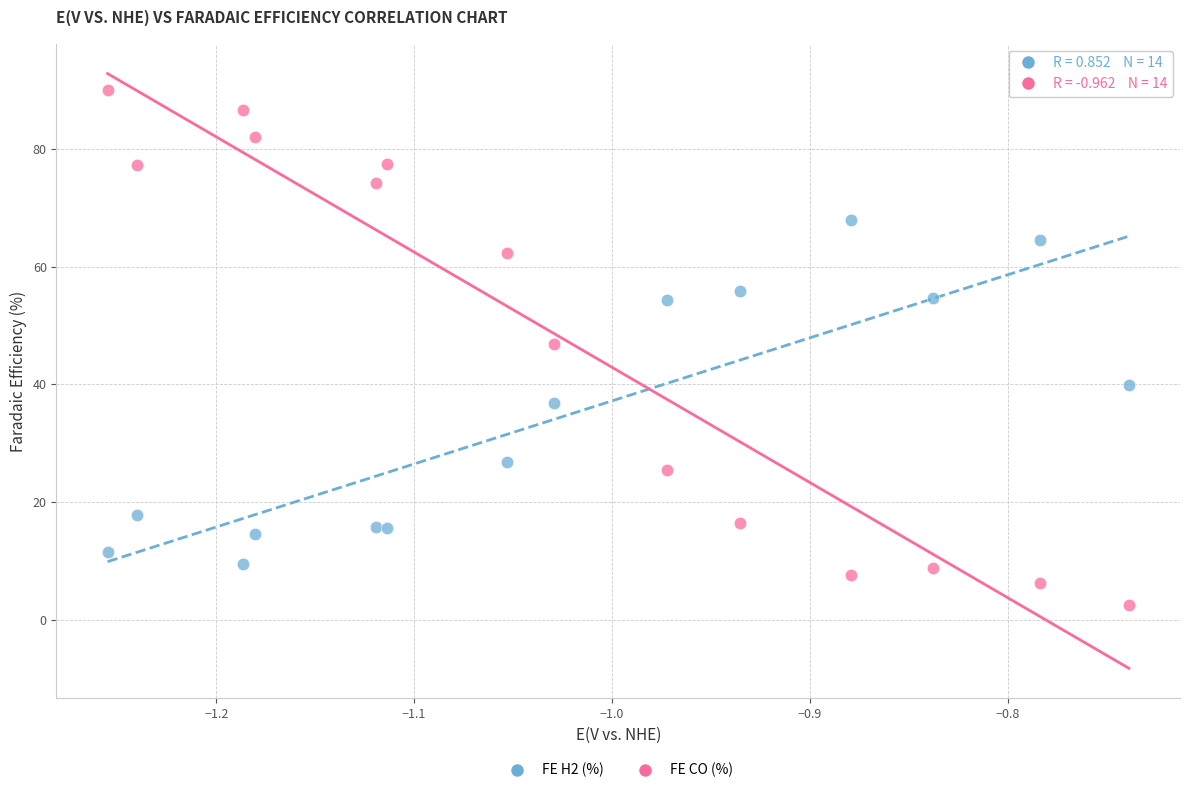

Which series contains the highest Y value?

FE CO (%)